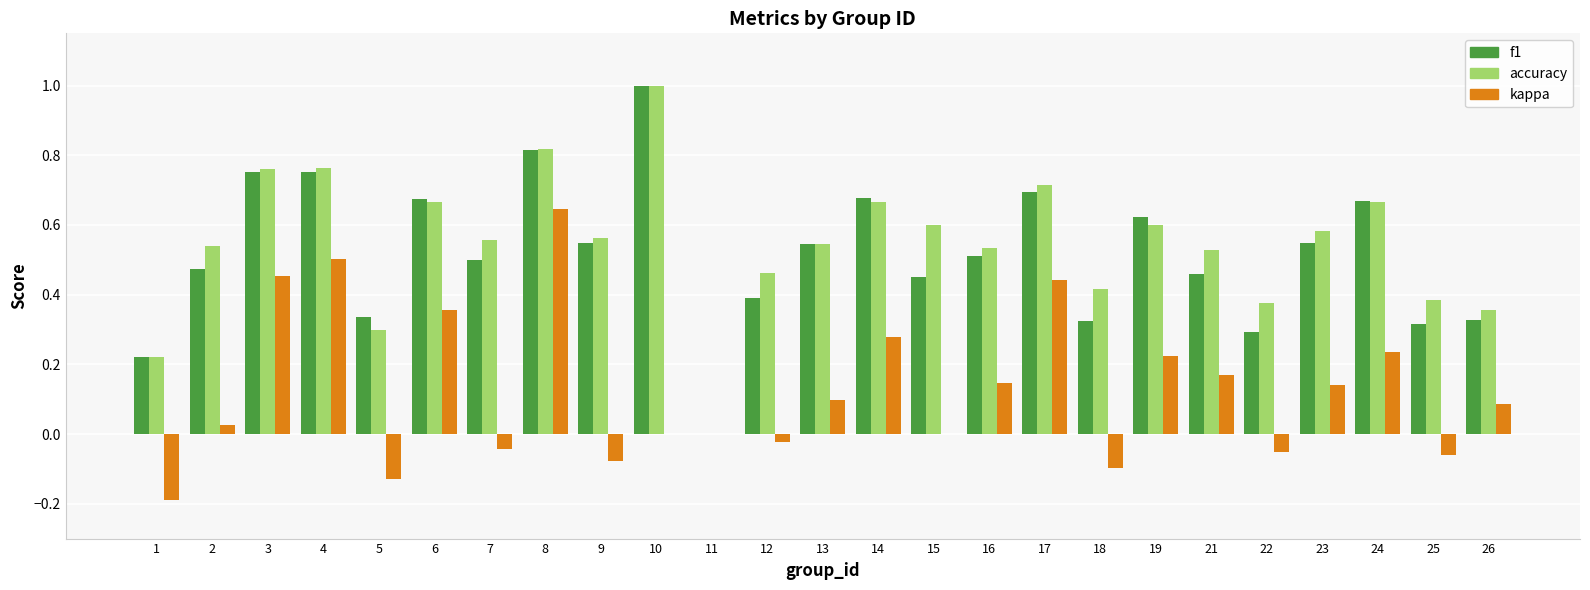

True or false: accuracy has a value of 0.5 at 16.

True